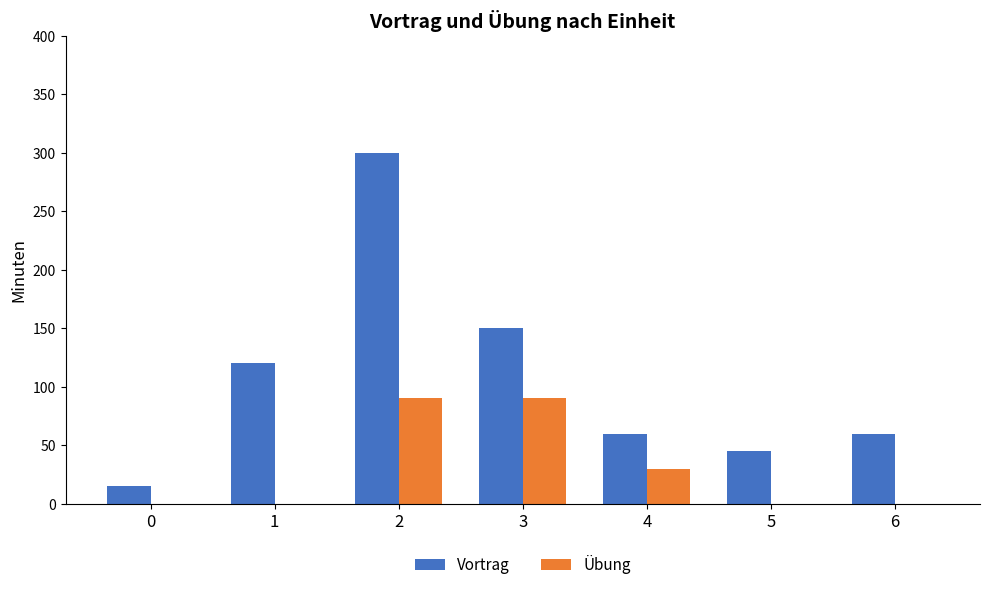

Which series has the largest total across all categories?

Vortrag